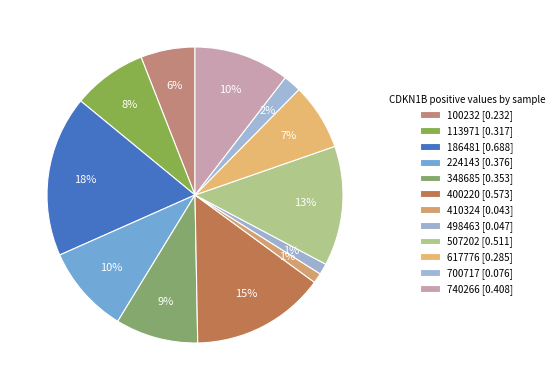

What percentage is the 410324 slice, to the nearest percent?

1%